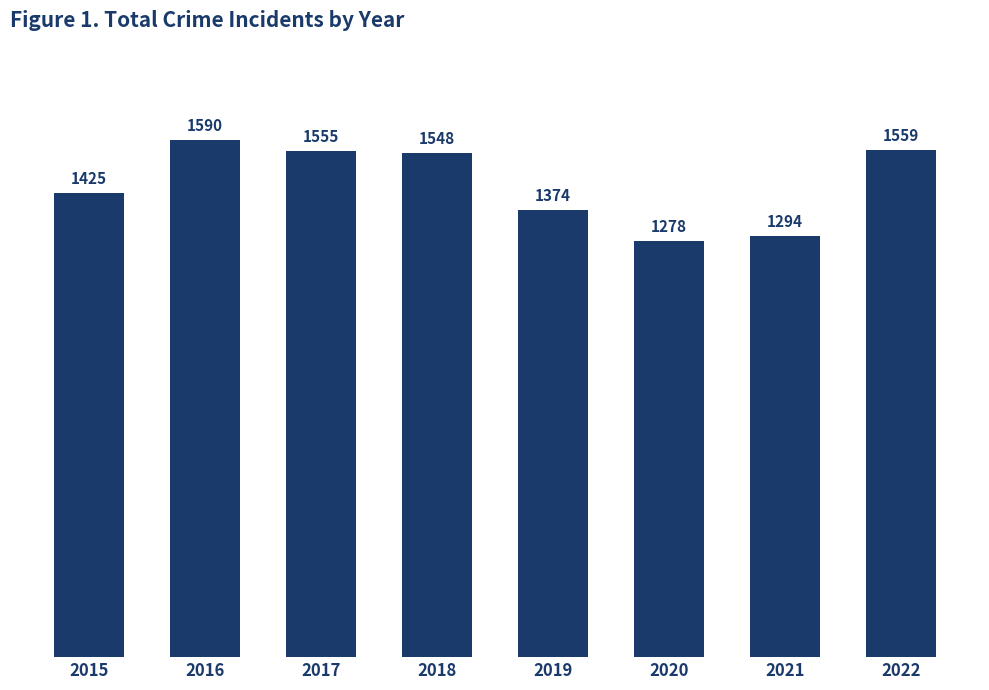

Reading left to right, transcribe all the data shown in this chart.

2015=1425	2016=1590	2017=1555	2018=1548	2019=1374	2020=1278	2021=1294	2022=1559